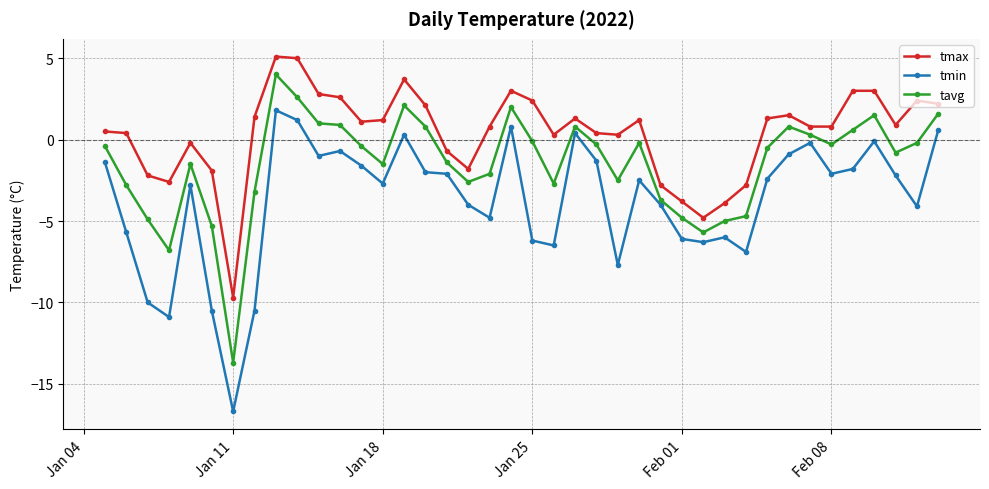

True or false: tavg has more than 0 points higher than both neighbors.

True